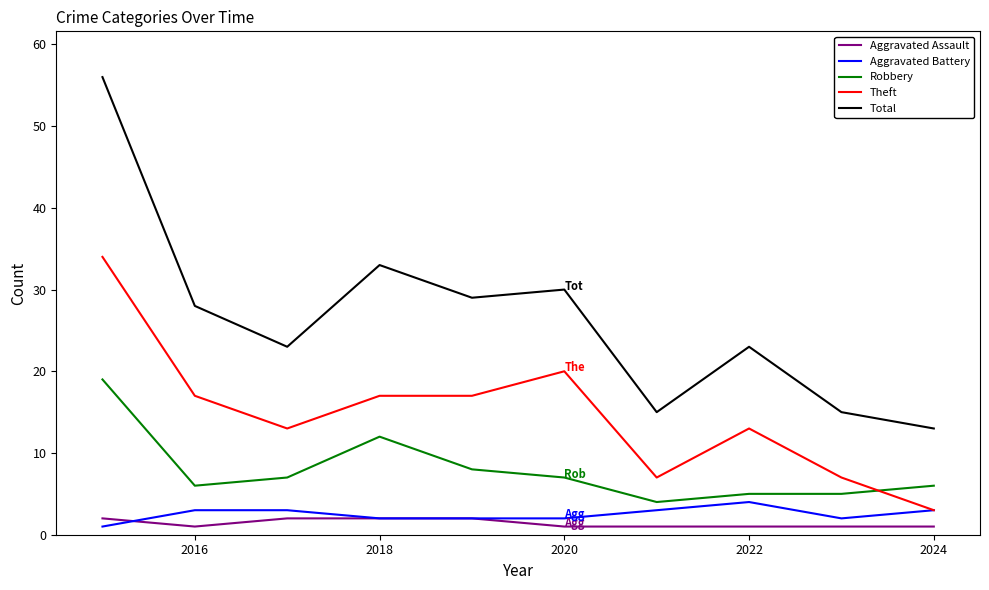

True or false: Total and Theft cross at least once.

False